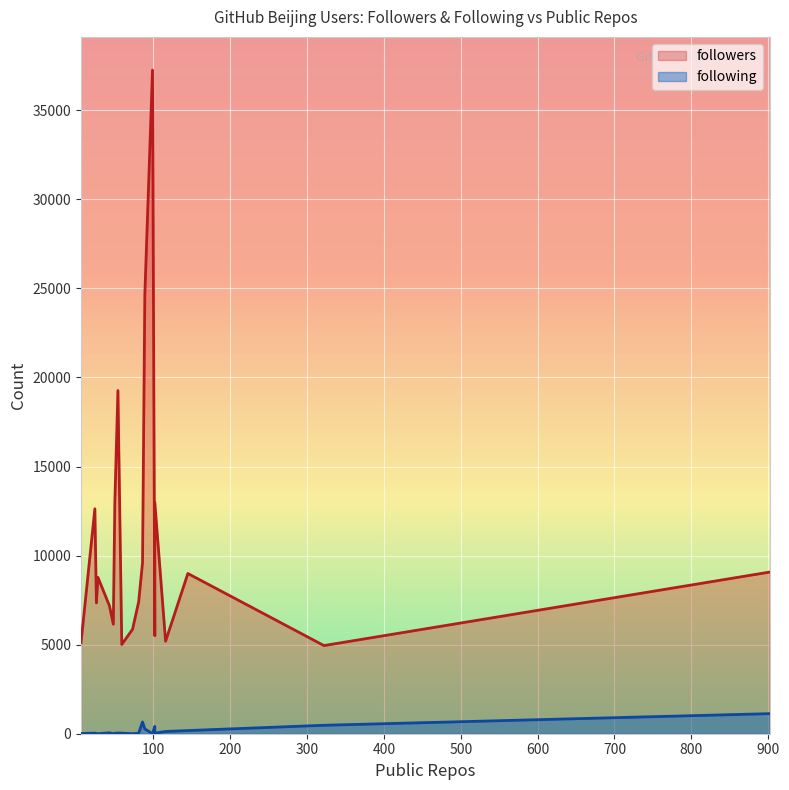

At which label does following first exceed 35?

89